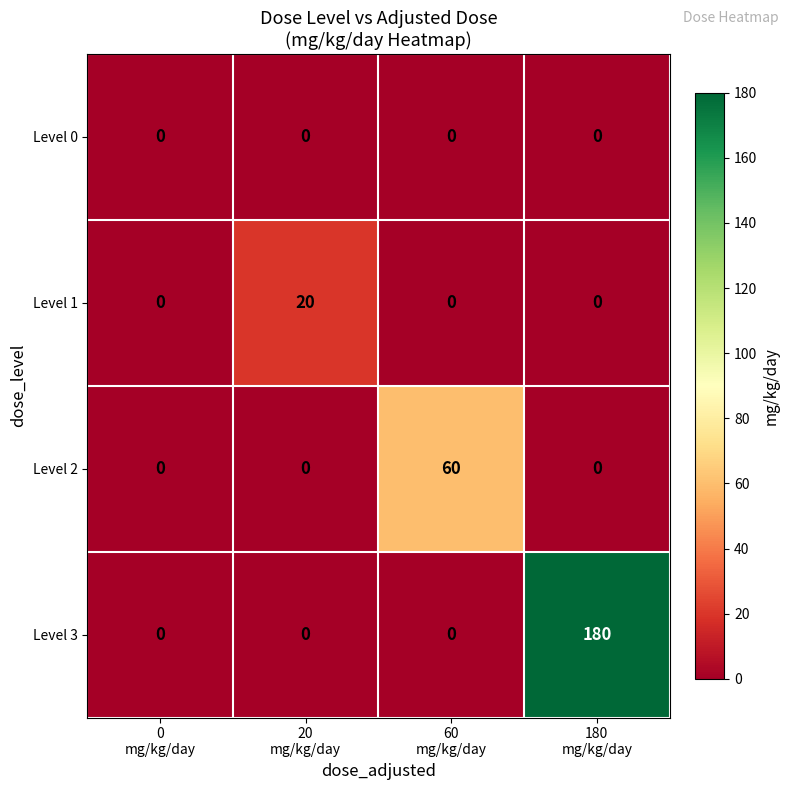

Reading left to right, list all the values displayed in this chart.

Level 0: 0	0	0	0
Level 1: 0	20	0	0
Level 2: 0	0	60	0
Level 3: 0	0	0	180